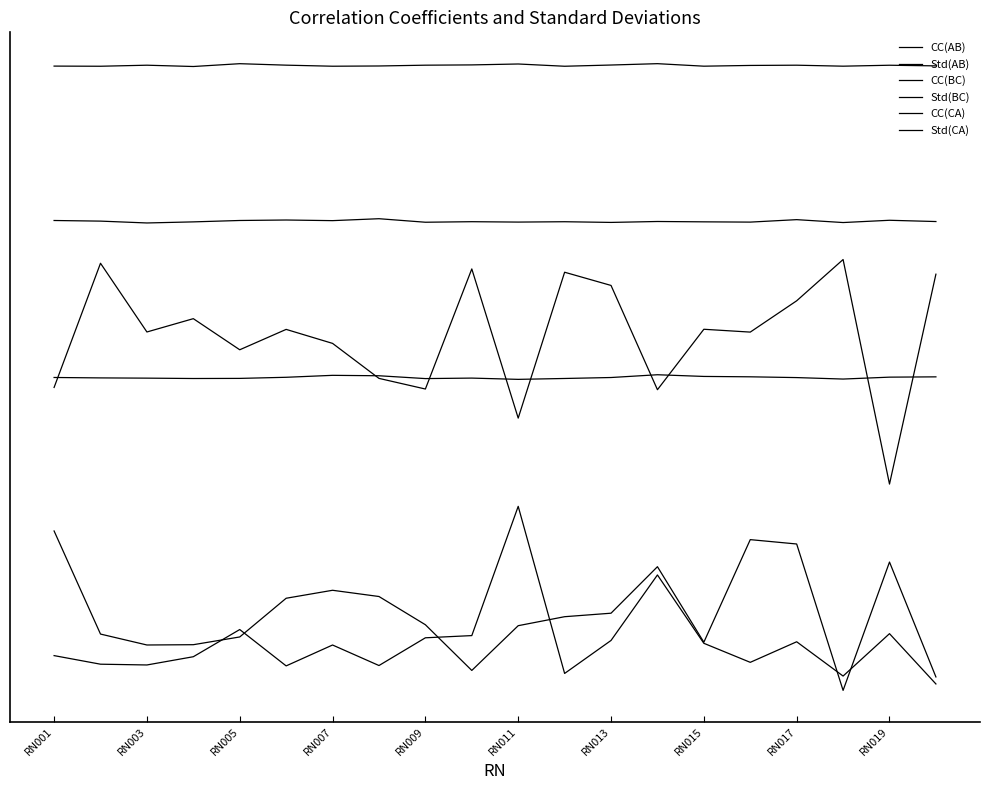

Is this an area chart (filled region under the line)?

No